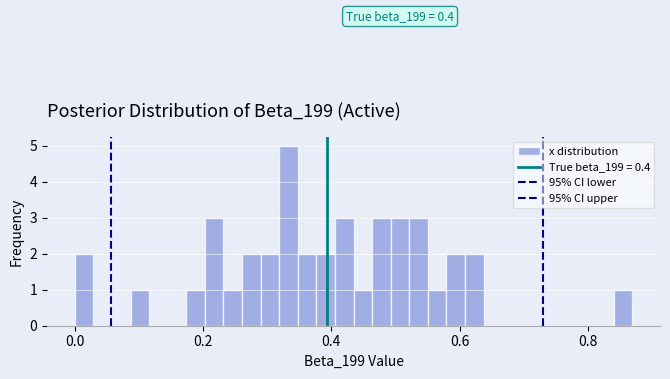

Around what value on the x-axis is the tallest bar? Give the approximate position of its centre, as read against the axis.

0.34